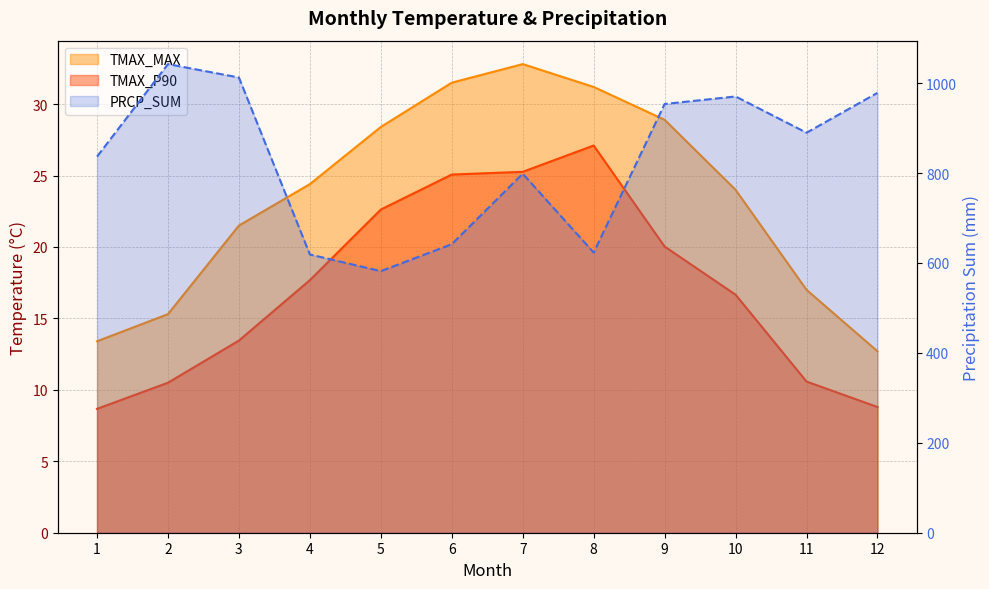

What are all the series names shown in the legend?

TMAX_P90, TMAX_MAX, PRCP_SUM